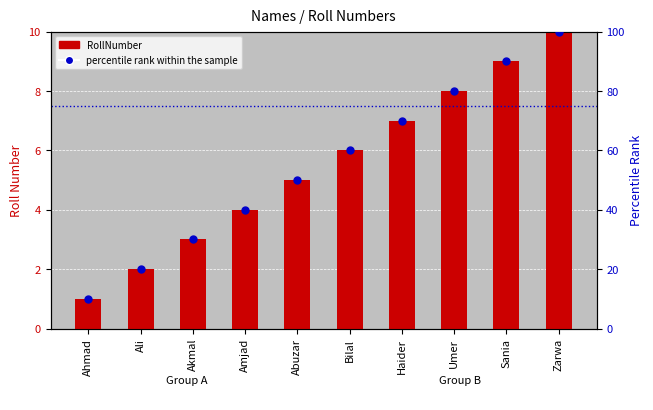

Which series has the largest total across all categories?

percentile rank within the sample